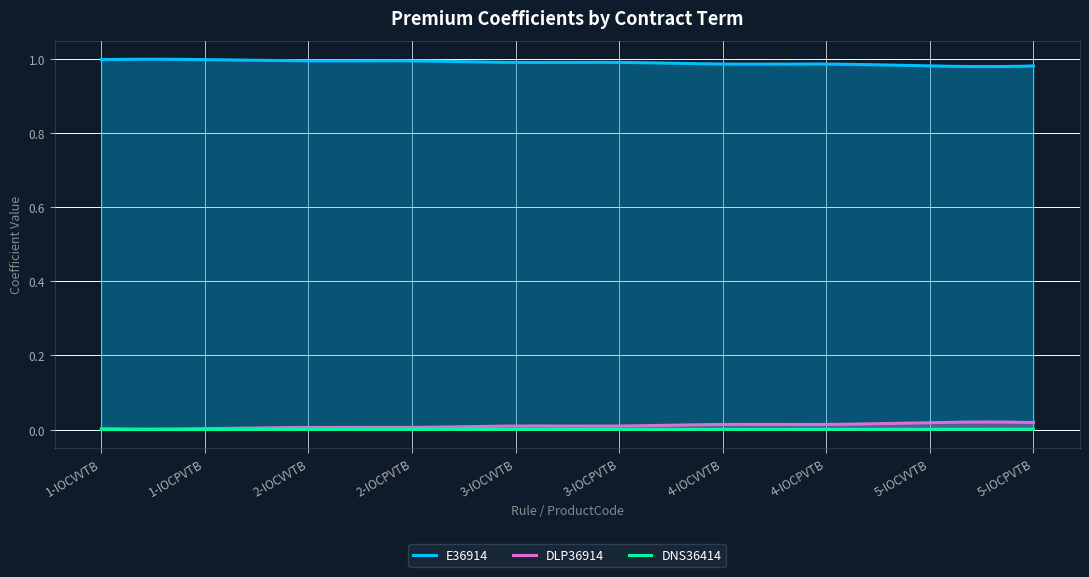

What is the maximum value for E36914?

1.0